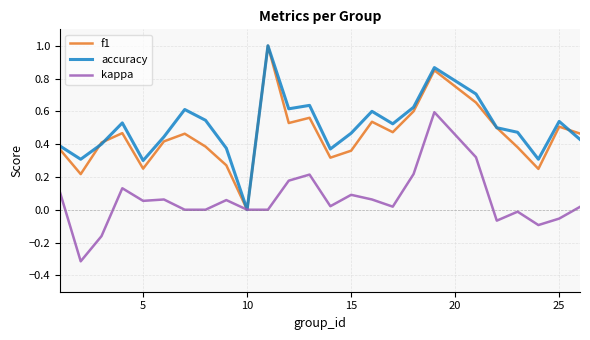

Count the number of data series in this chart.

3